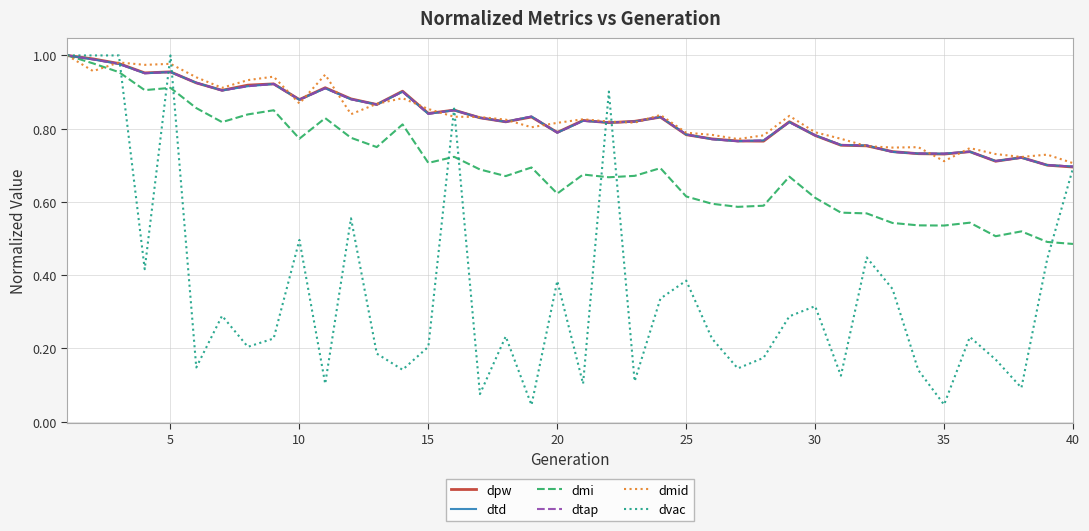

In dvac, how many points are lower than both neighbors (excluding endpoints)?

13